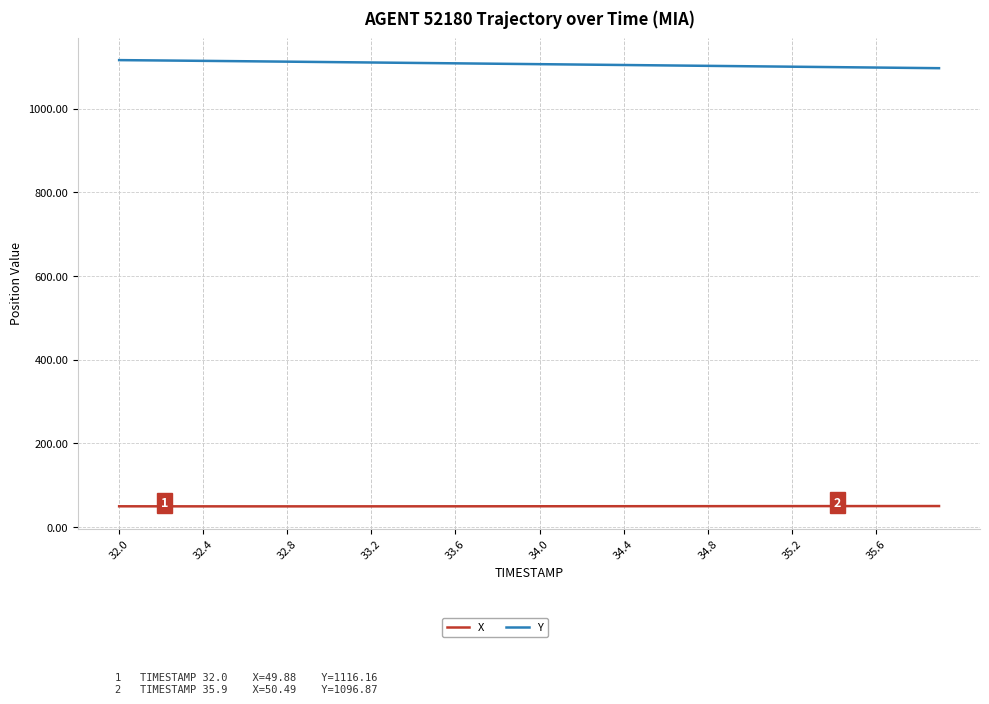

What is the difference between the second highest and second lowest values in the X series?

0.7